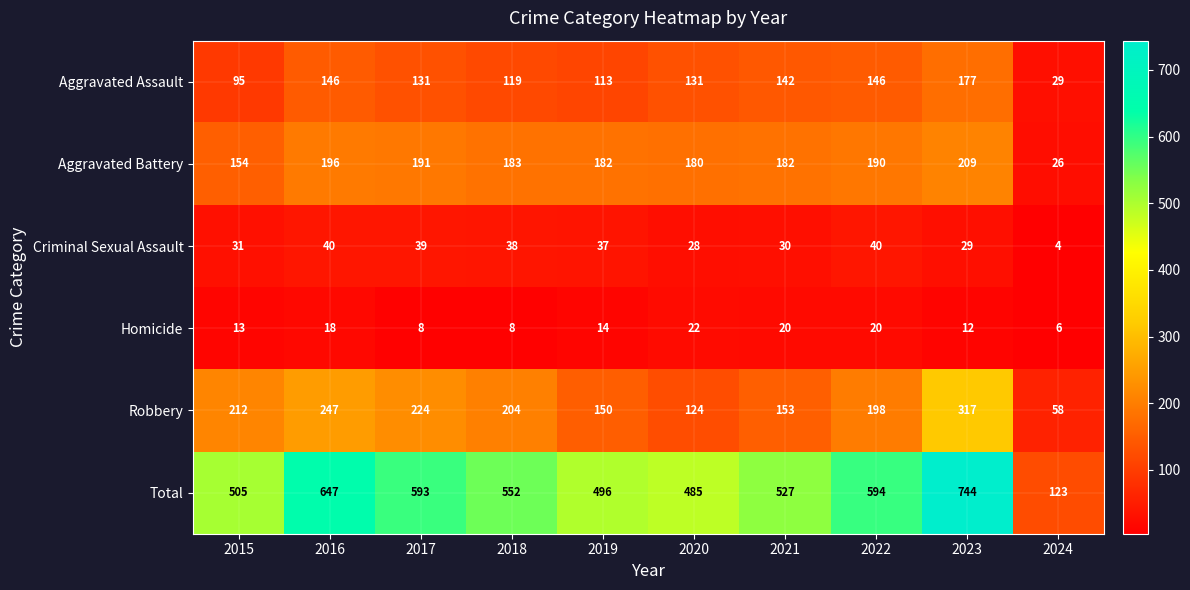

What is the sum of all Criminal Sexual Assault values?

316